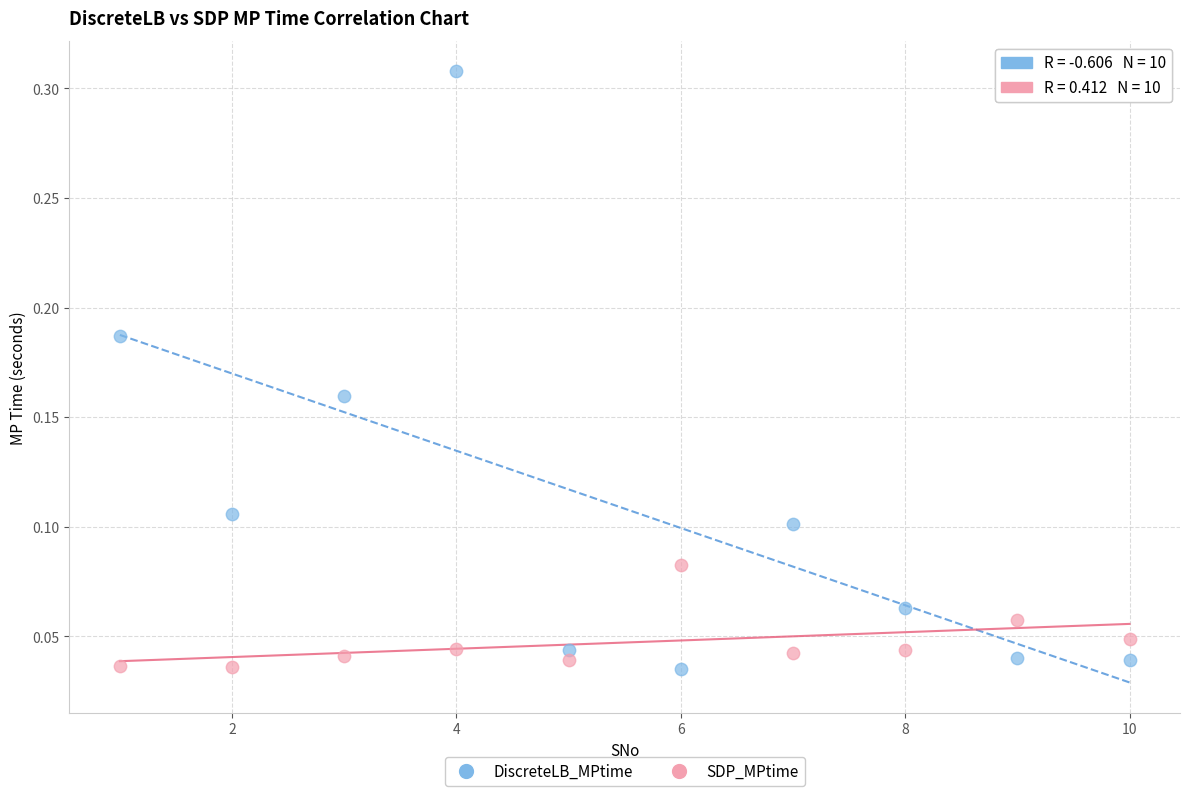

Which series has the widest spread of Y values?

DiscreteLB_MPtime